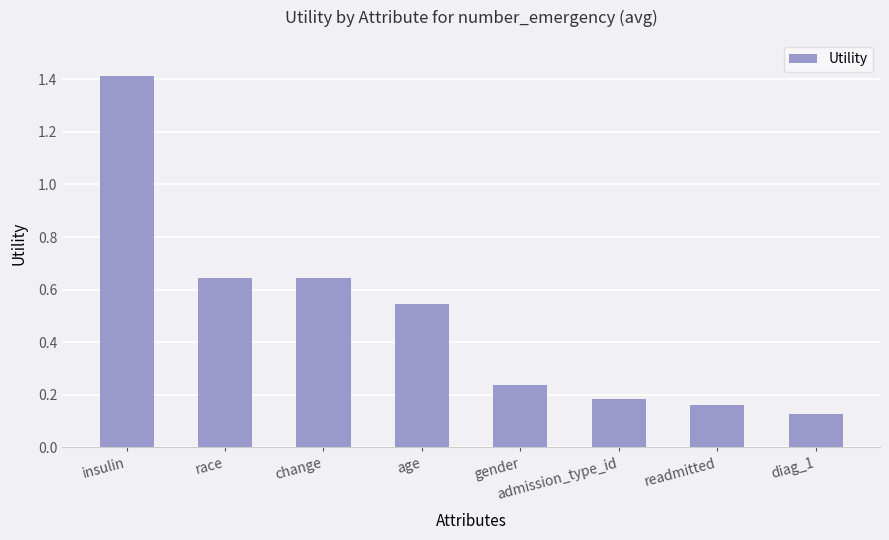

What is the maximum value shown in the chart?

1.4